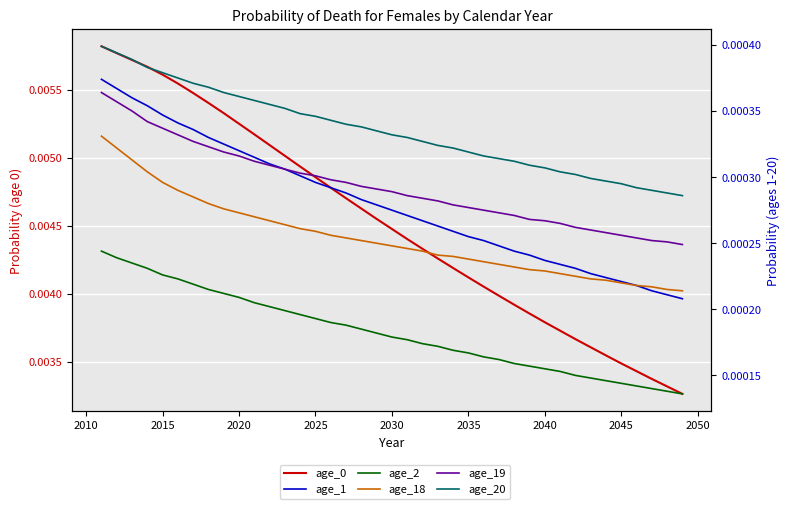

True or false: age_20 and age_2 intersect in this chart.

False